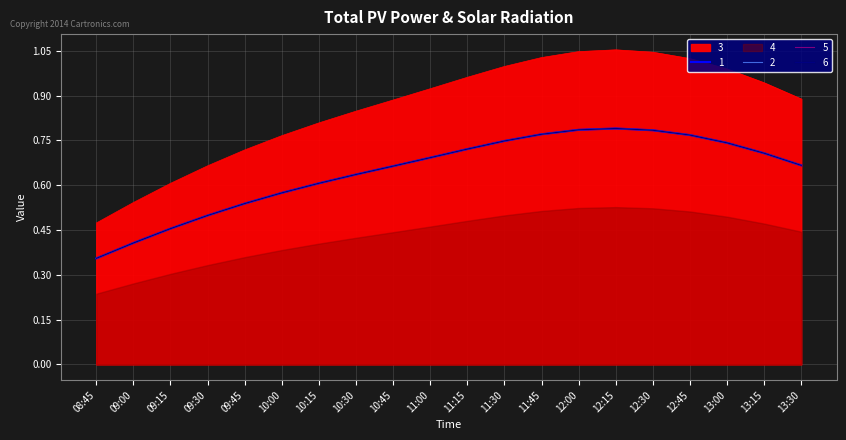

Which series has the largest range (max minus min)?

1